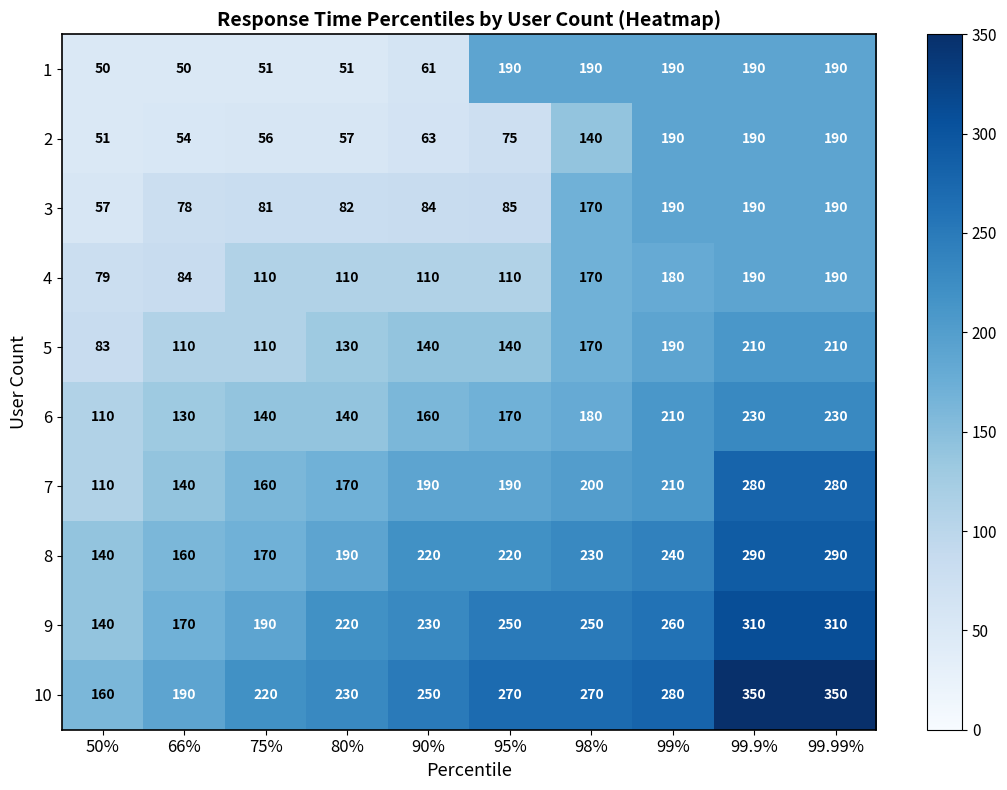

What is the lowest value of the 2 series?

51